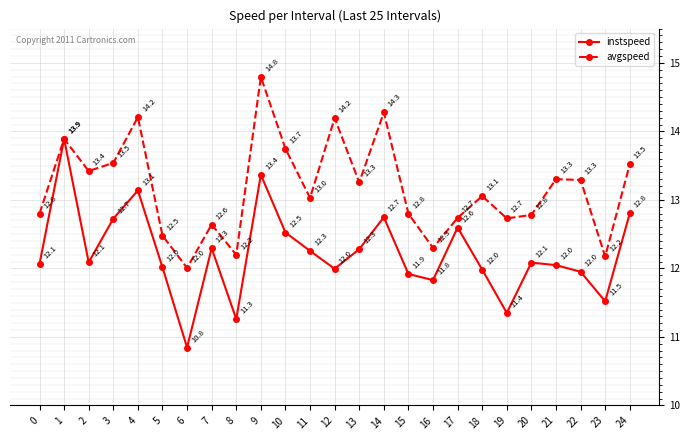

Rank the series by their average value, from lowest to highest.

instspeed, avgspeed